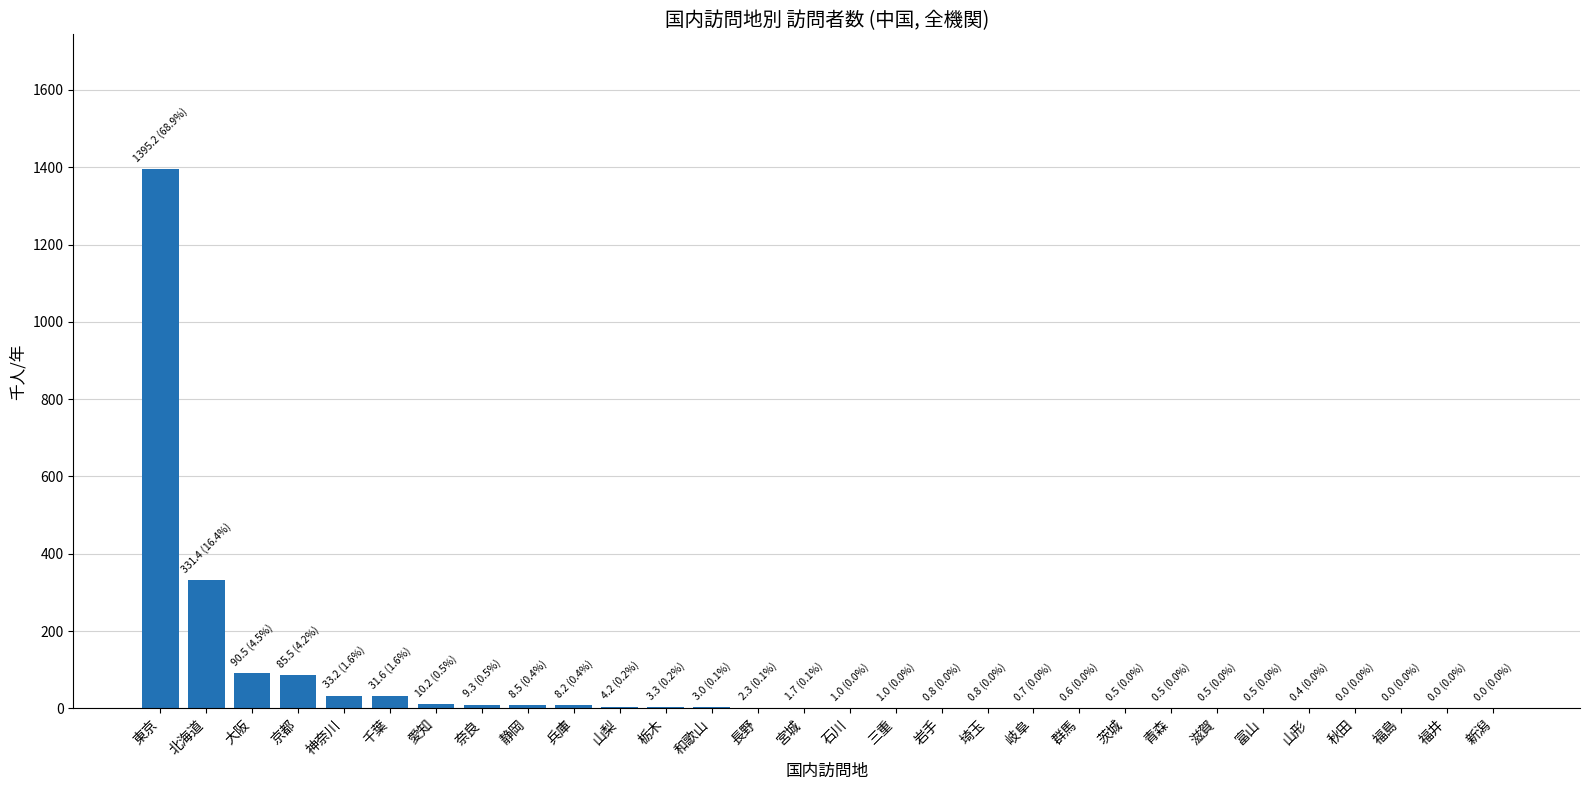

What is the maximum value shown in the chart?

1395.2